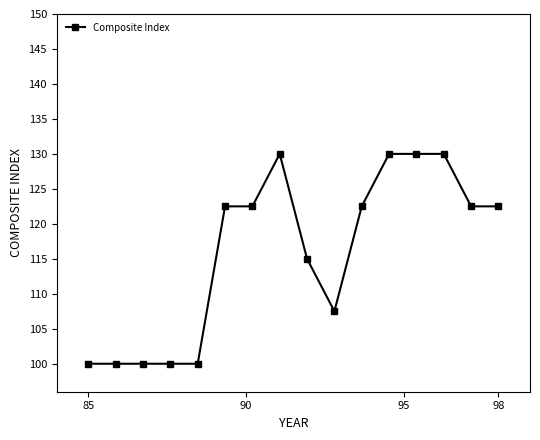

True or false: the data has more than 0 interior local peaks.

True